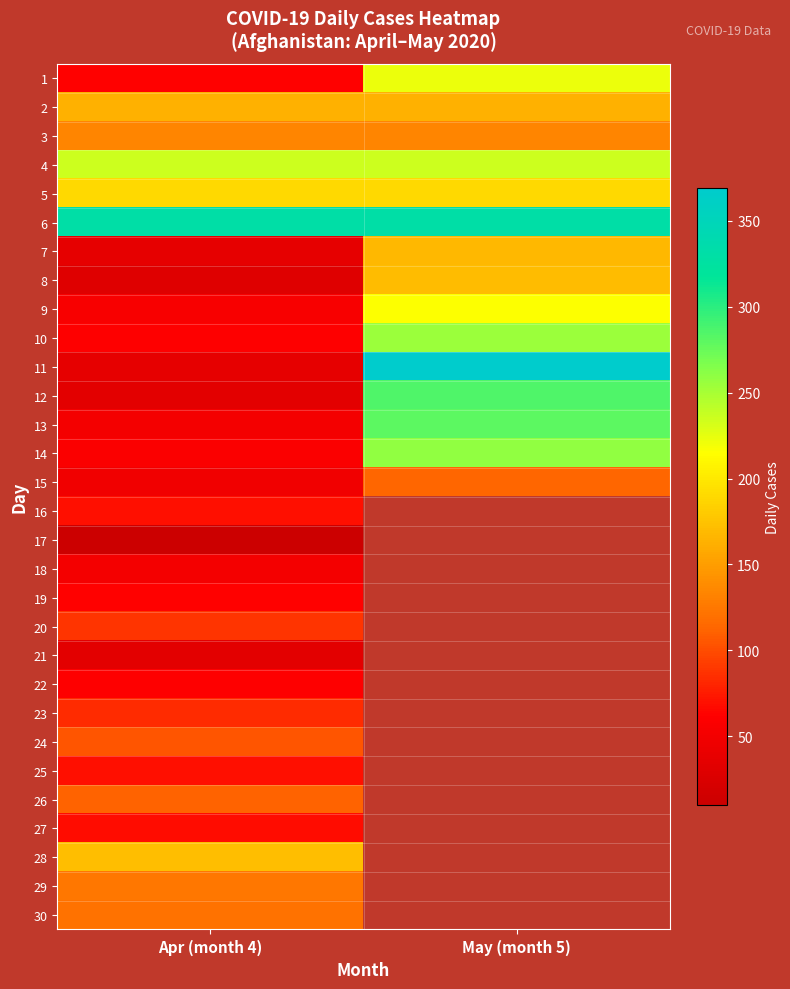

Rank the categories by 21 value from lowest to highest.

Apr (month 4), May (month 5)